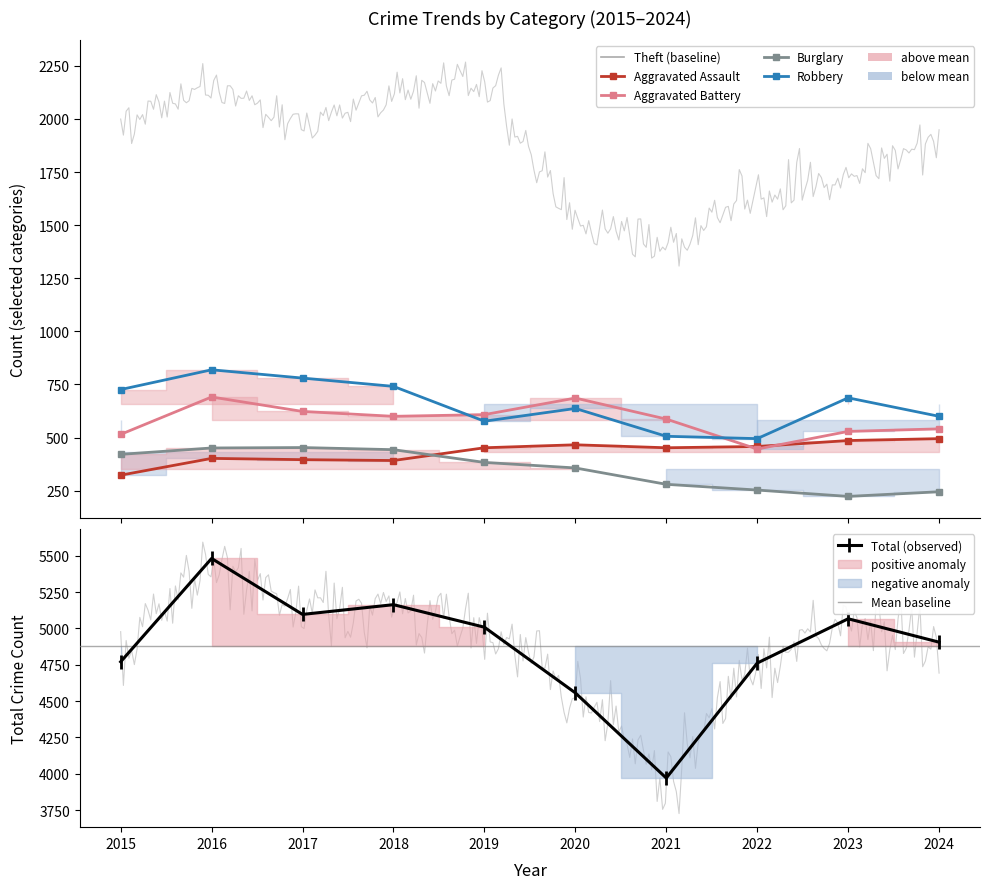

What is the average value of the Robbery series?

657